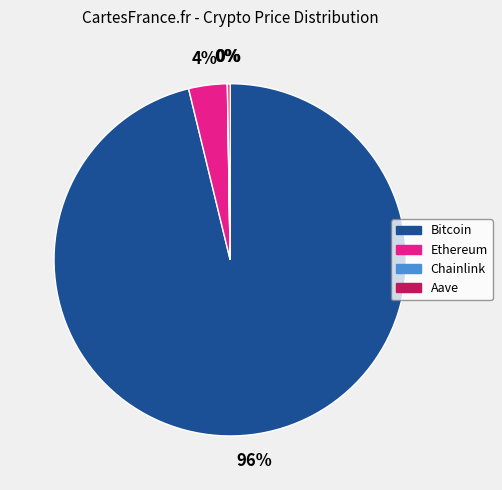

To the nearest percent, what percentage of the pie is Ethereum?

4%